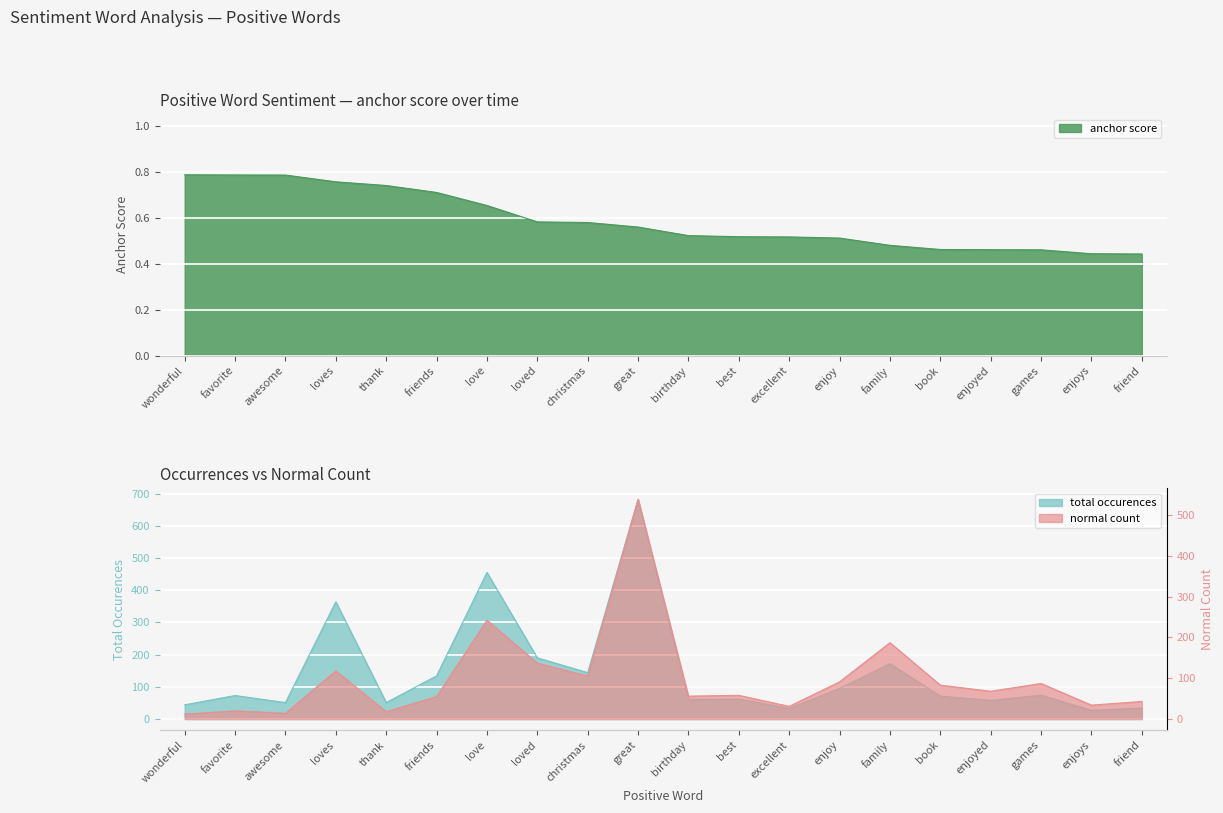

What is the difference between the normal values at favorite and book?

63.0